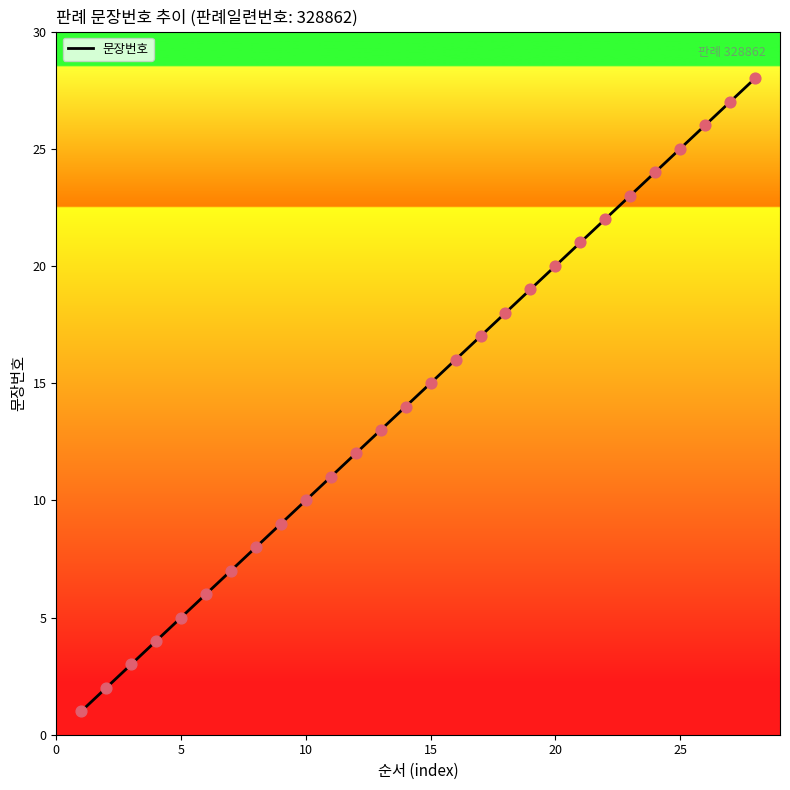

What is the difference between the maximum and minimum values?

27